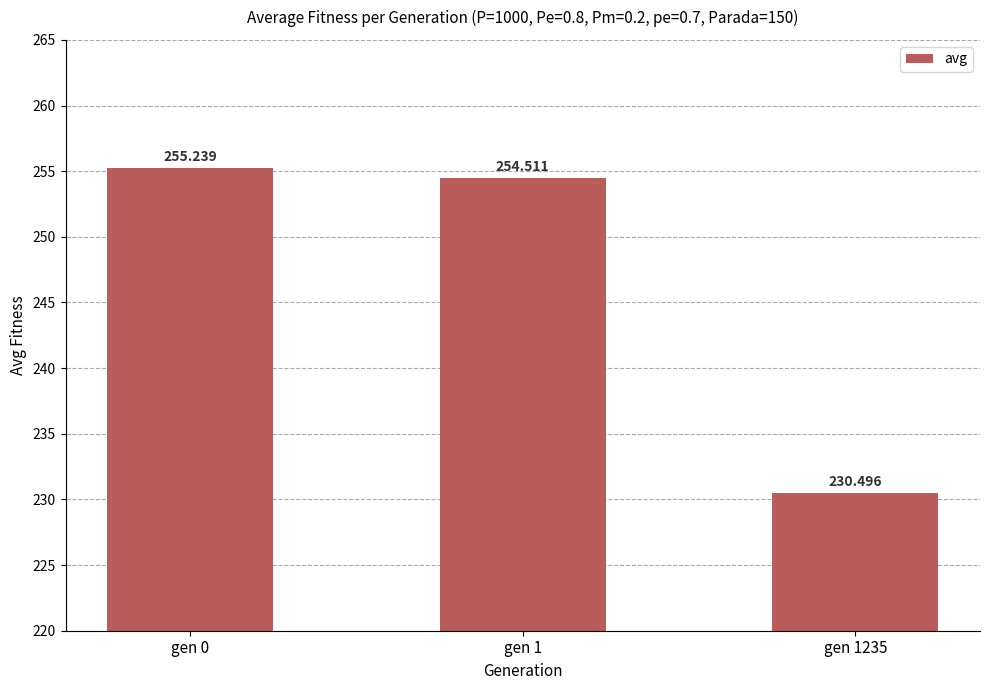

What is the difference between the maximum and minimum values?

24.7